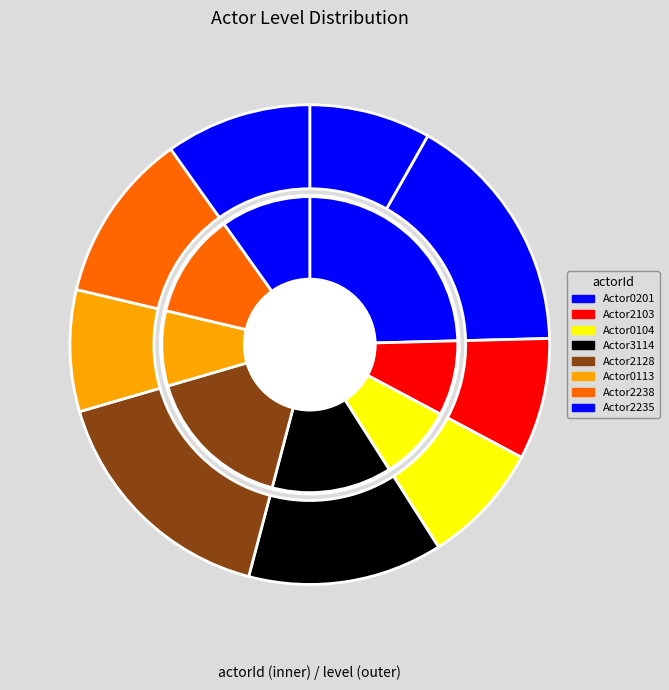

Count the number of slices in the pie.

9